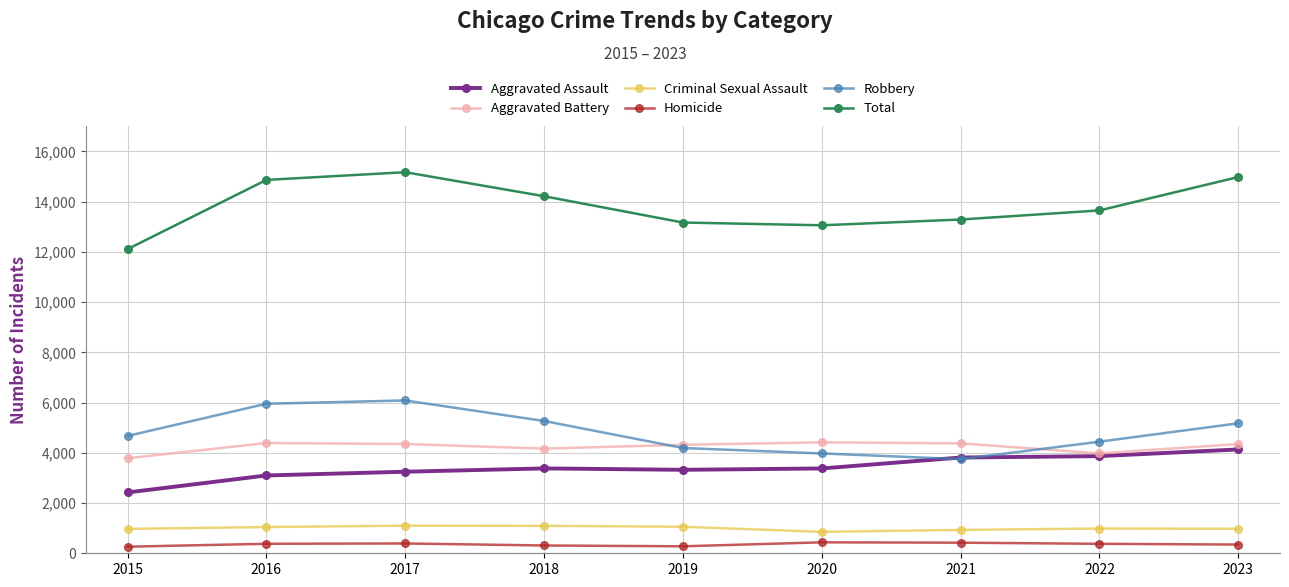

How many data points does each series have?

9